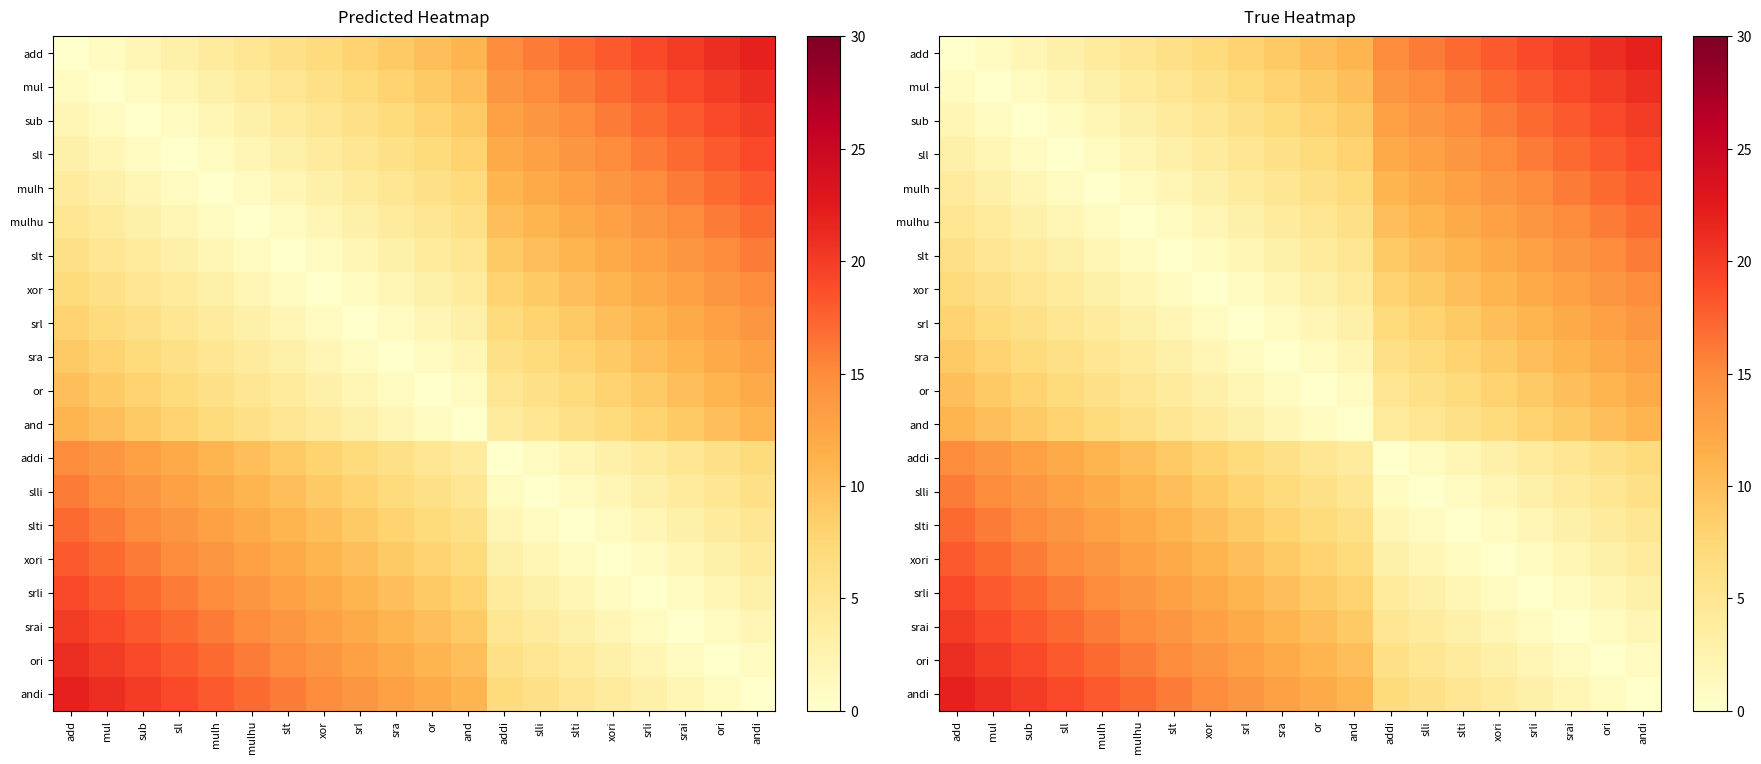

What is the spread (max minus min) of values at srai?

20.0